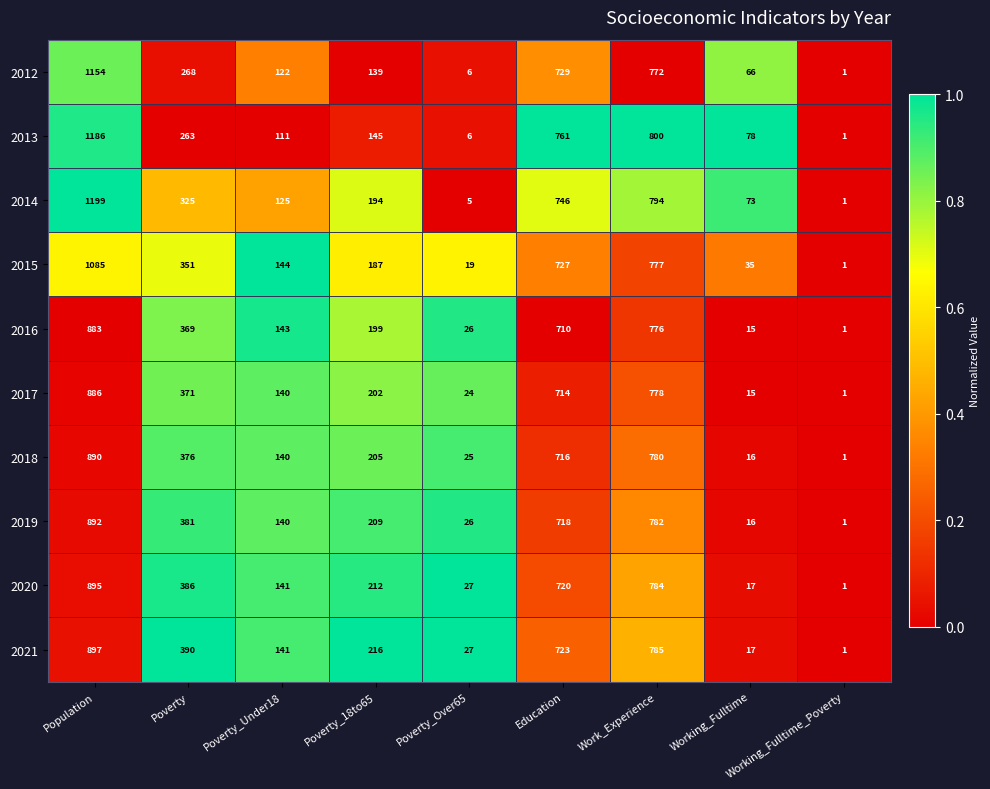

Which series has the largest range (max minus min)?

2014